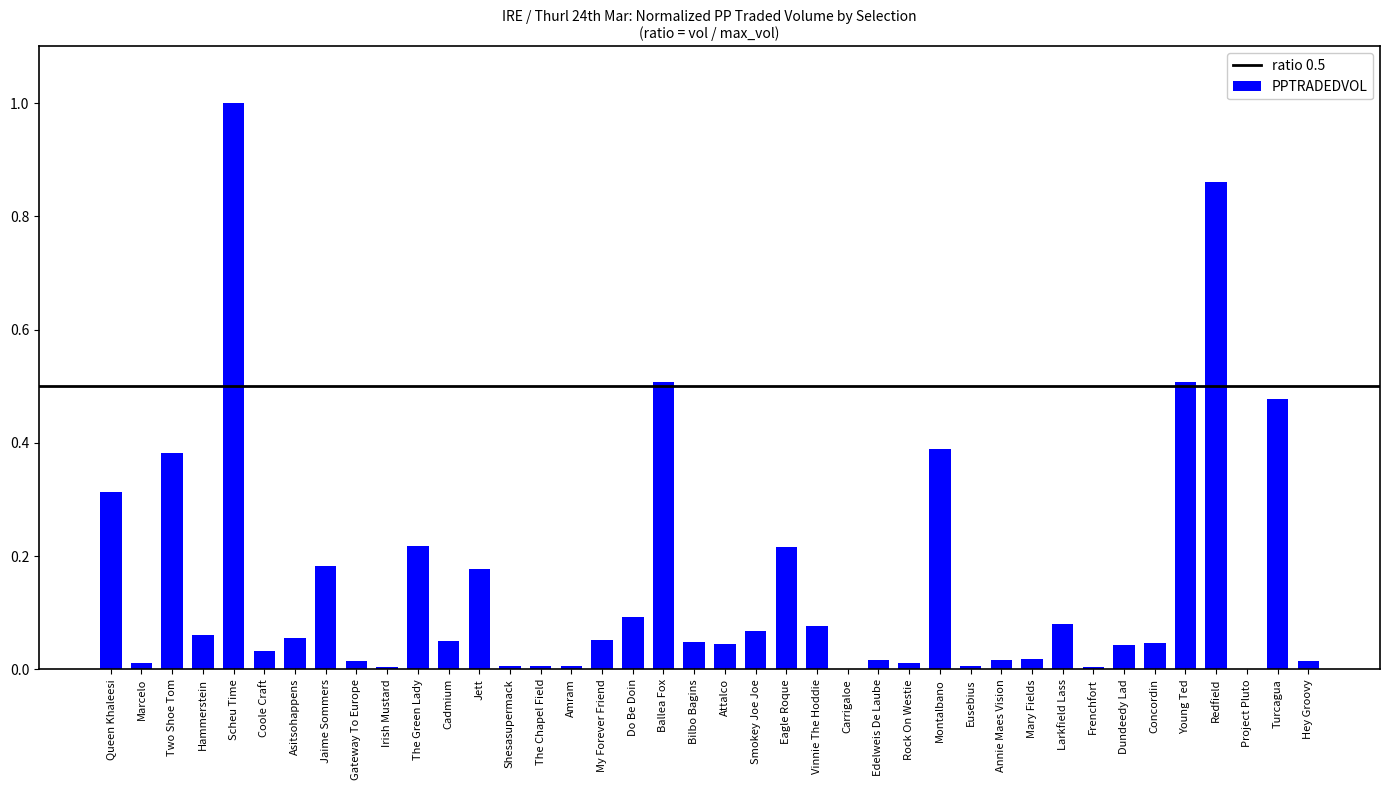

What is the maximum value shown in the chart?

1.0